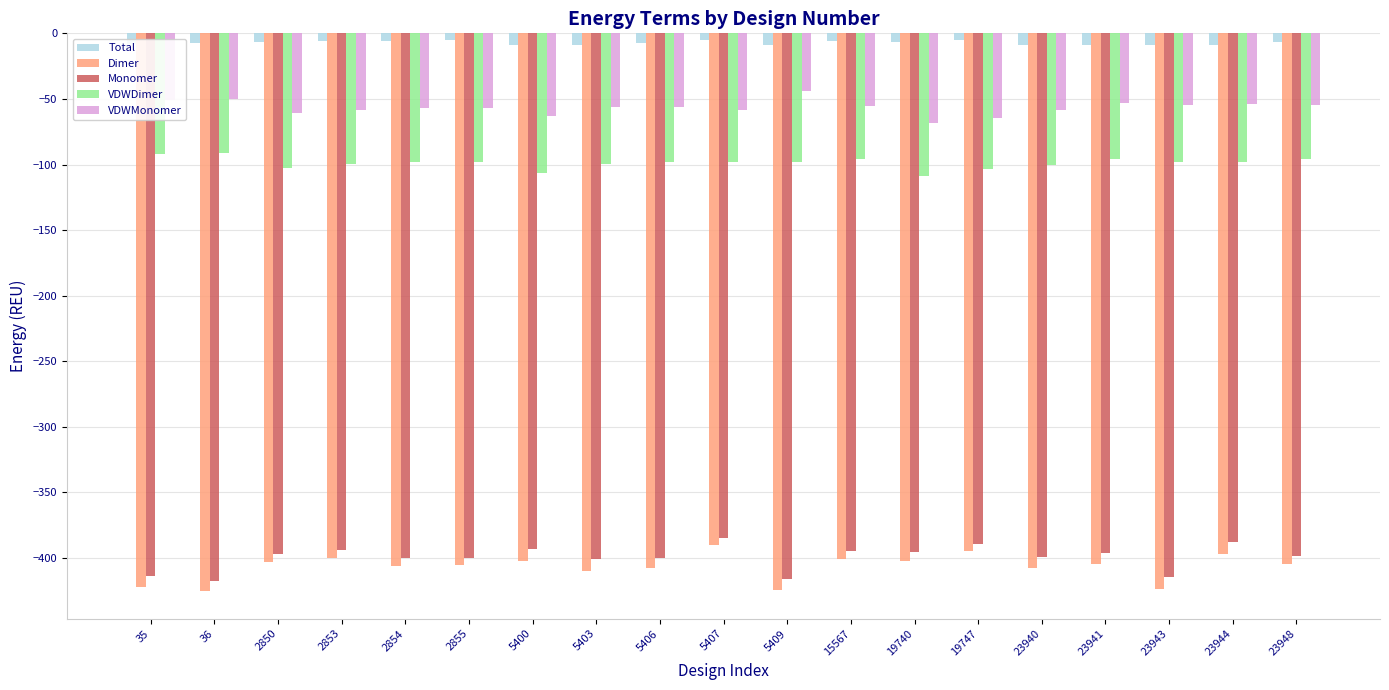

Is the value of VDWDimer at 5406 greater than the value of Total at 5403?

No